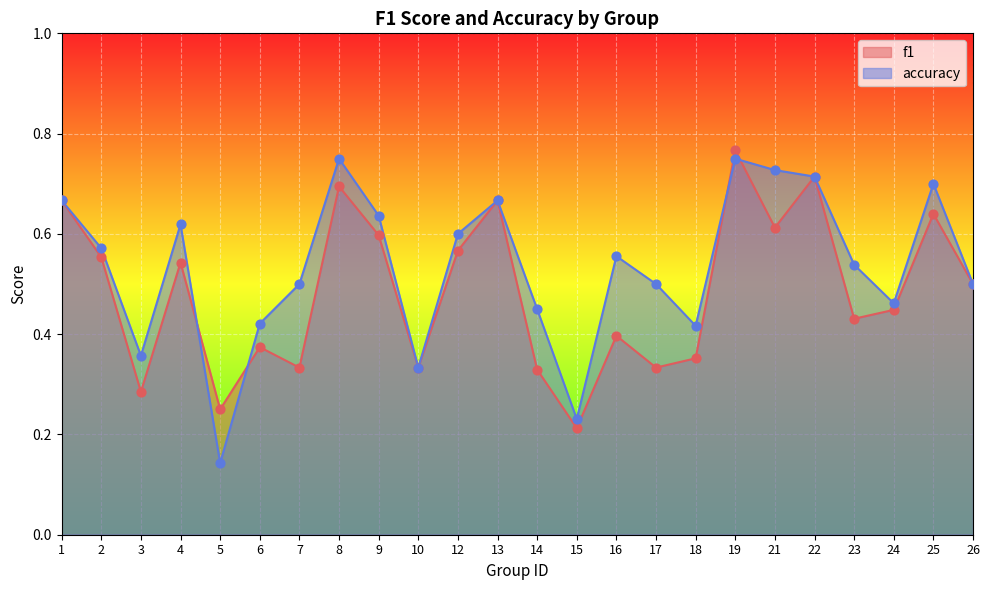

At which category is the sum across all series the highest?

19